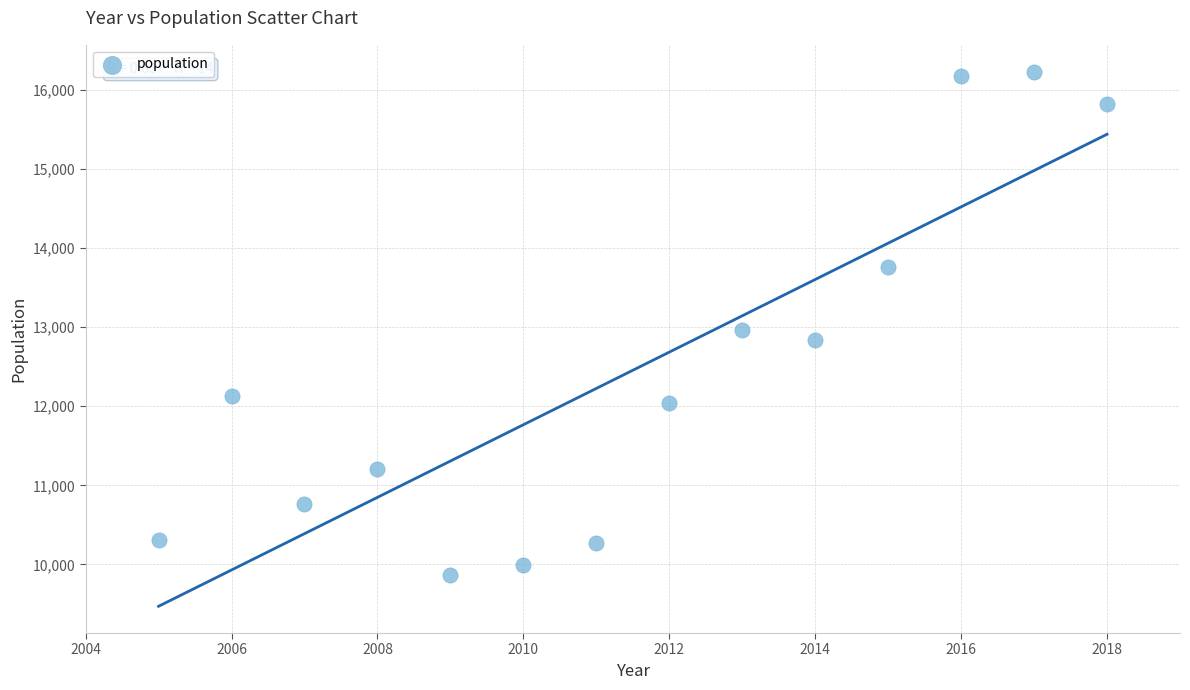

What Y value in the scatter plot is closest to 13047?

12966